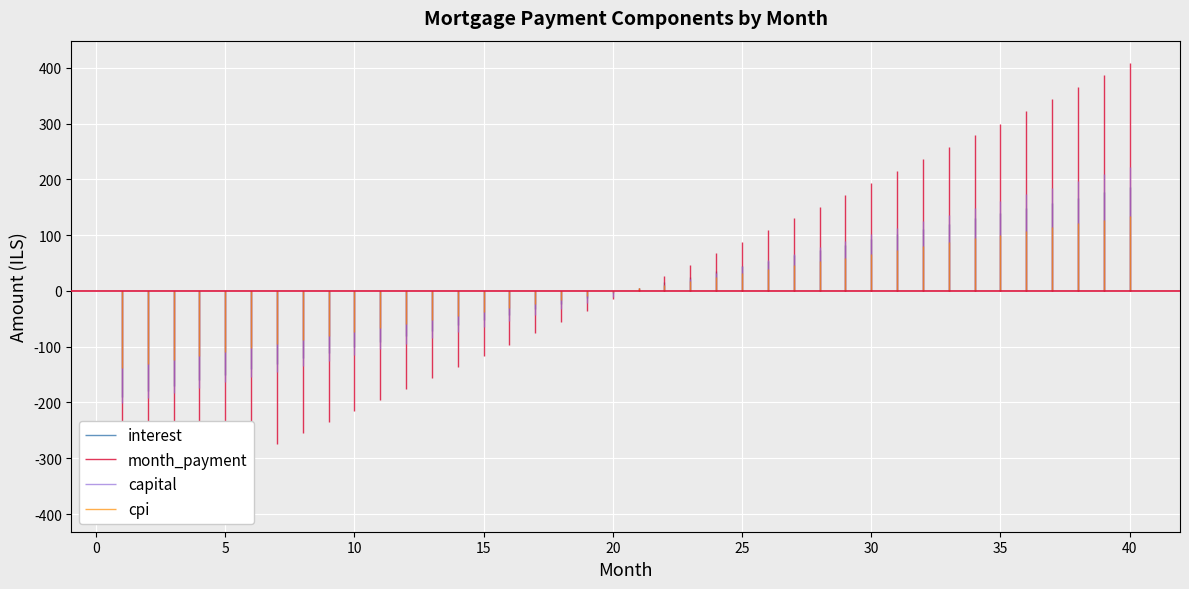

Which series has the largest range (max minus min)?

month_payment